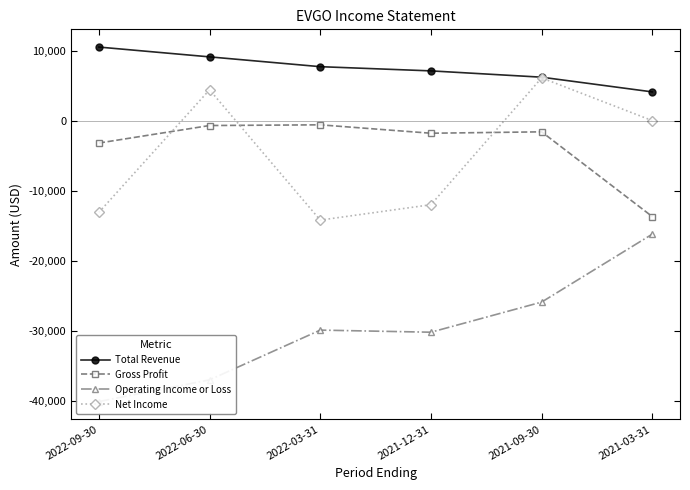

What is the difference between the maximum and minimum values in the Total Revenue series?

6400